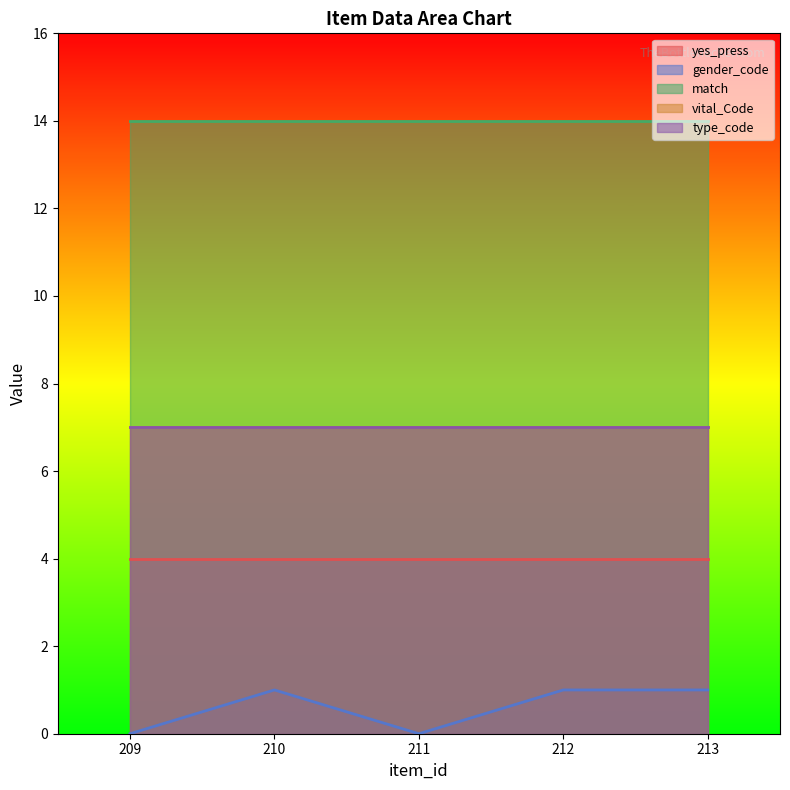

Which series has the largest range (max minus min)?

gender_code